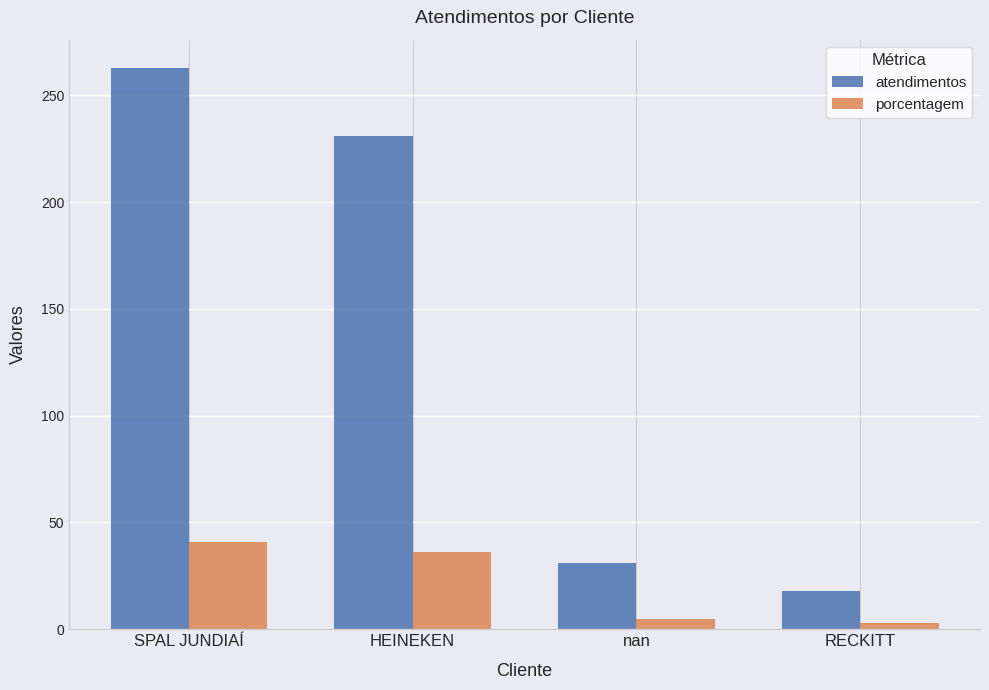

Which series has the widest spread of values?

atendimentos